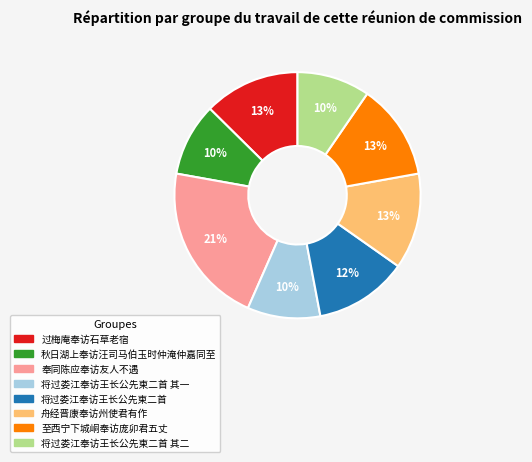

Does any single category account for the majority?

No